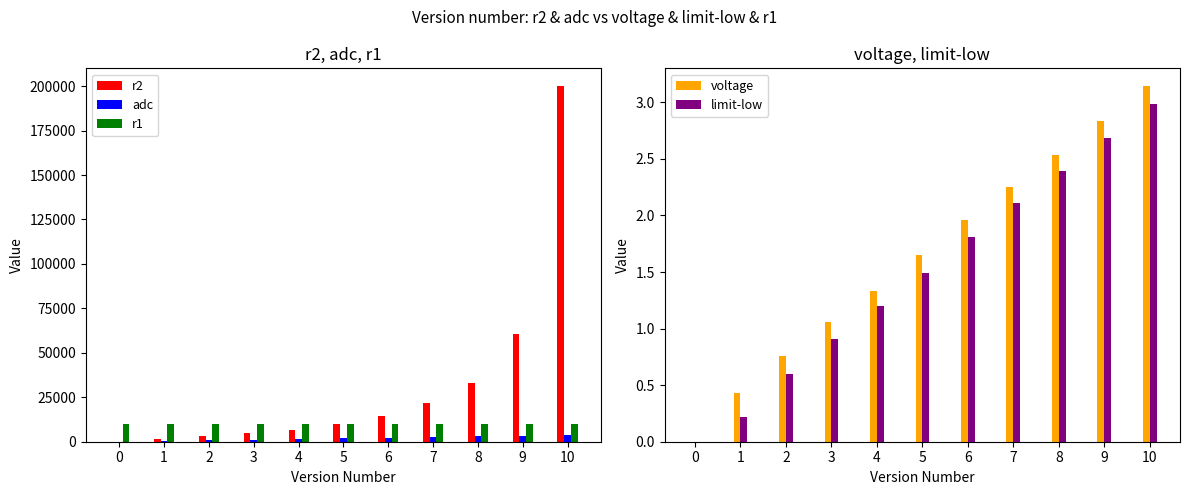

What is the greatest value displayed?

200000.0